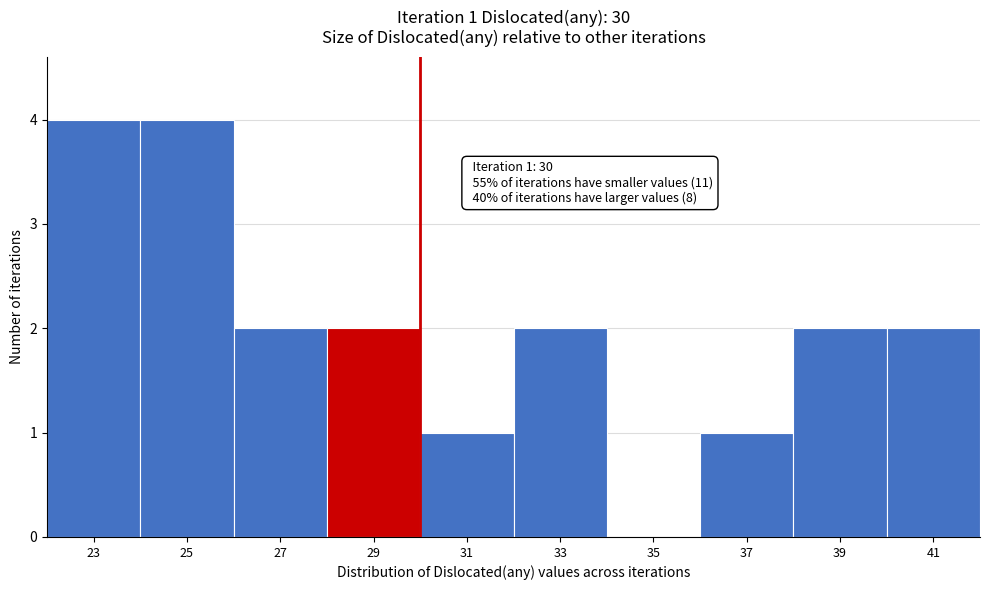

Reading right to left, transcribe all the data shown in this chart.

41=2	39=2	37=1	35=0	33=2	31=1	29=2	27=2	25=4	23=4